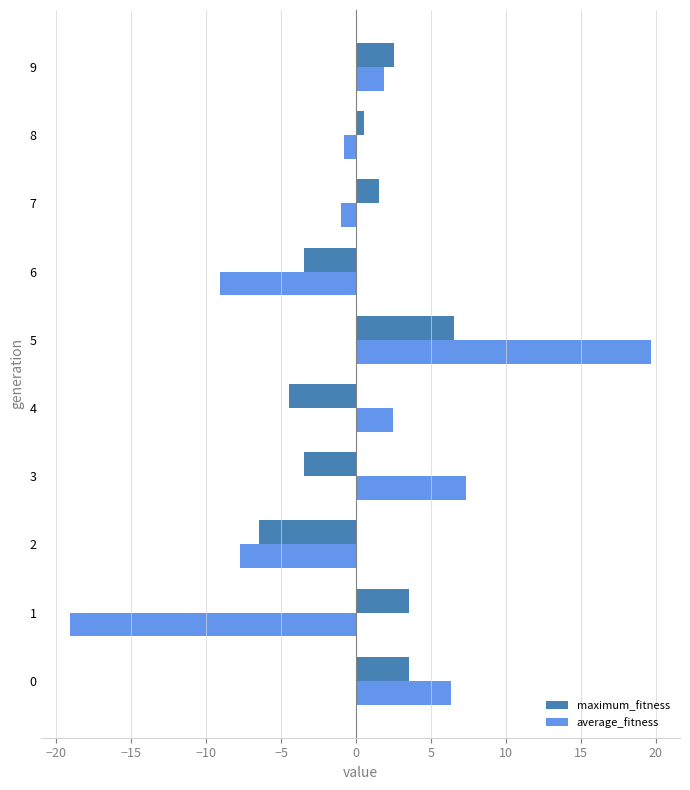

Count the number of categories in the chart.

10